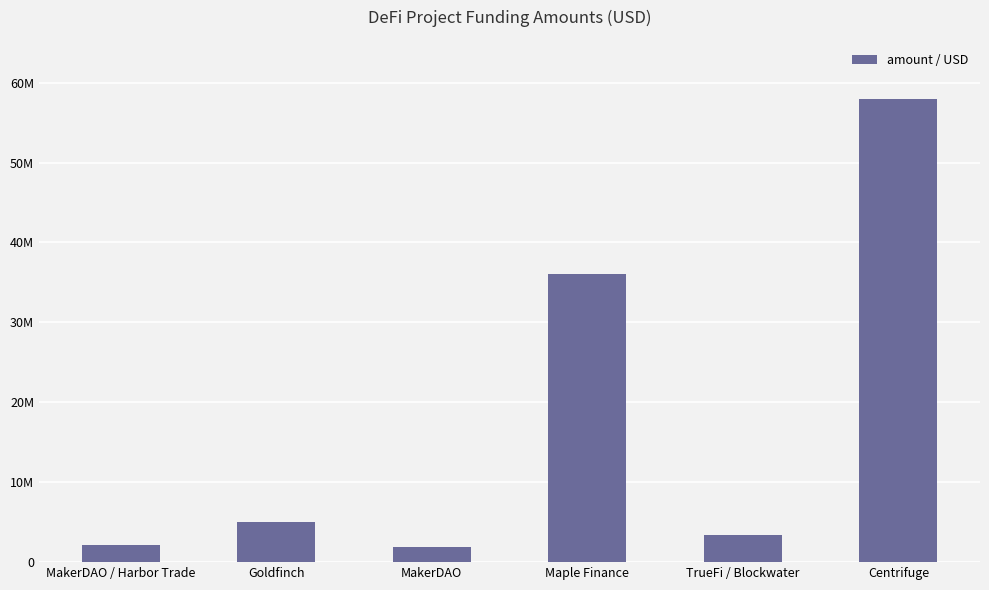

Rank the categories by value from highest to lowest.

Centrifuge, Maple Finance, Goldfinch, TrueFi / Blockwater, MakerDAO / Harbor Trade, MakerDAO